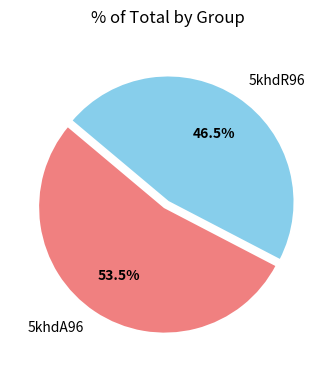

Is it true that 5khdR96 is 61% of the pie?

False